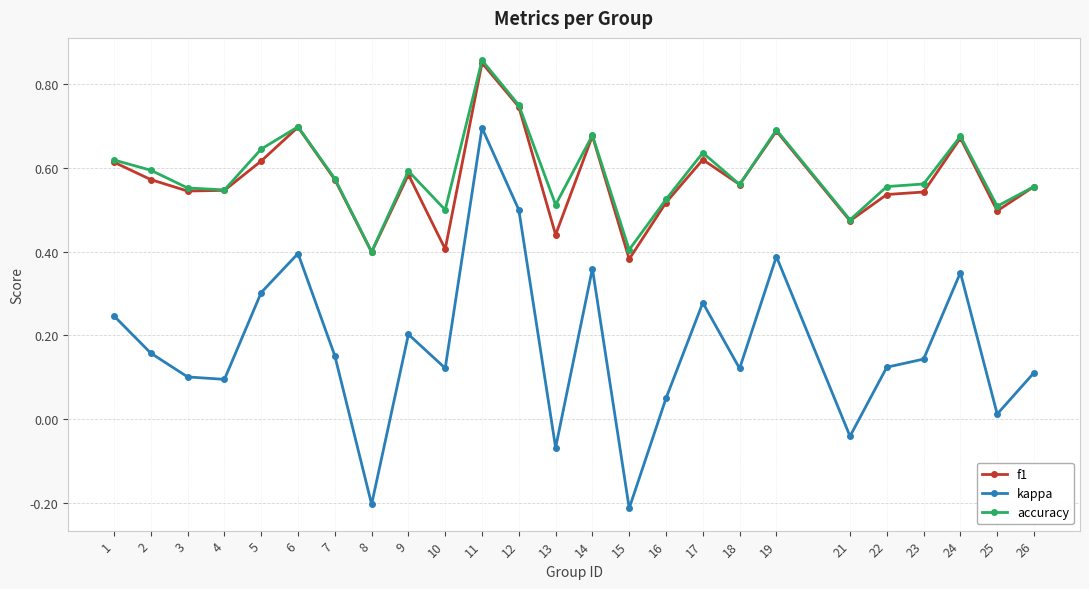

True or false: f1 has more than 1 points higher than both neighbors.

True